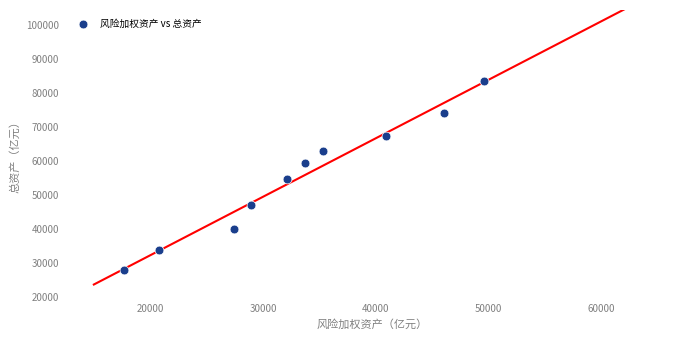

What is the average X value?

33249.5